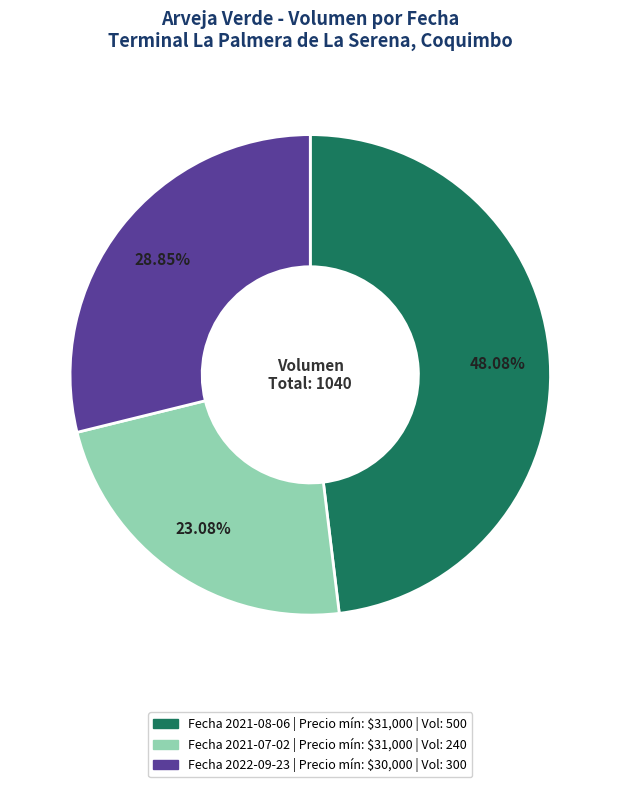

Is there any slice that represents more than half of the pie?

No